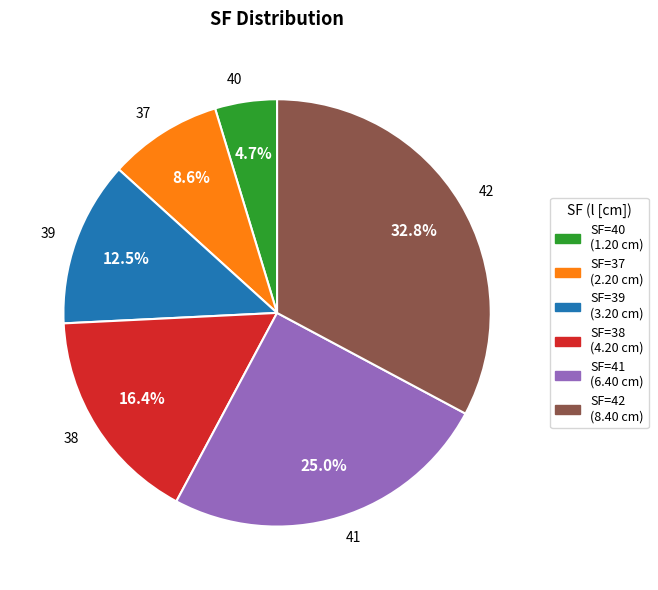

True or false: 41 accounts for 15% of the total.

False